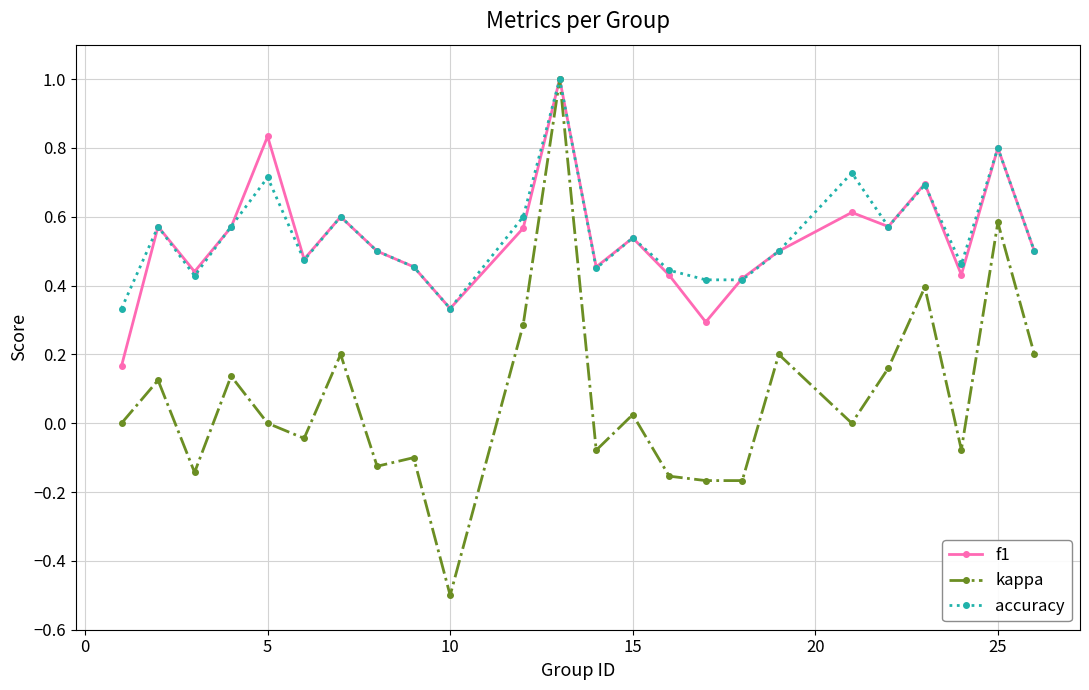

Is this an area chart (filled region under the line)?

No